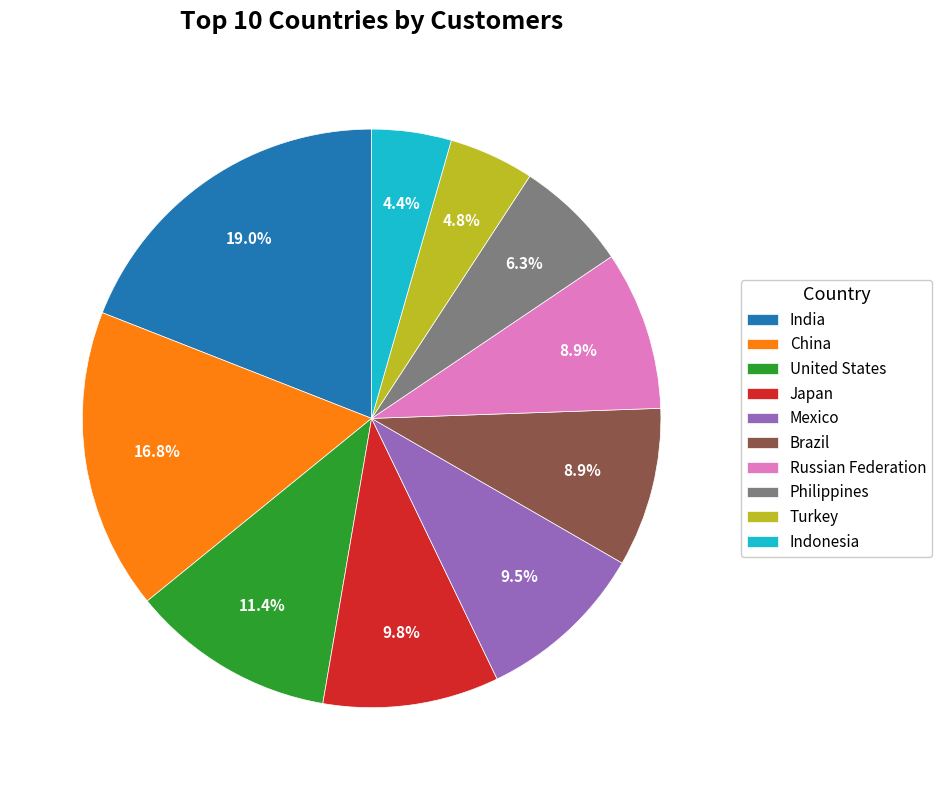

True or false: United States accounts for 11% of the total.

True